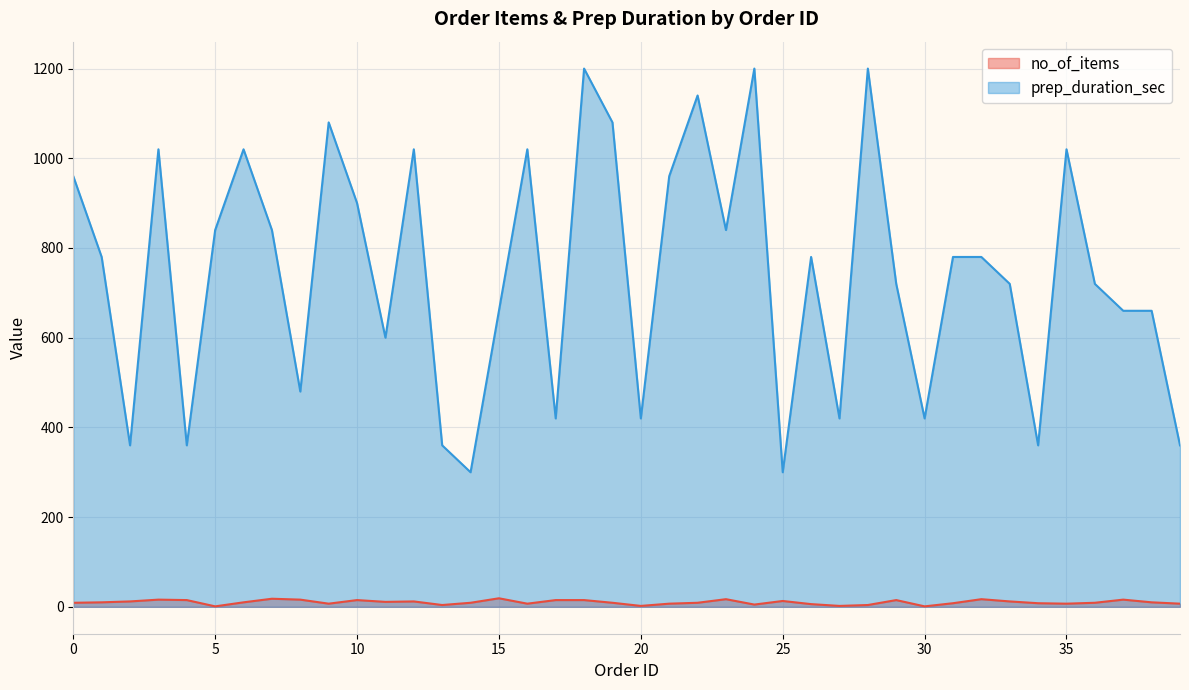

What is the total value across all series at 39?

367